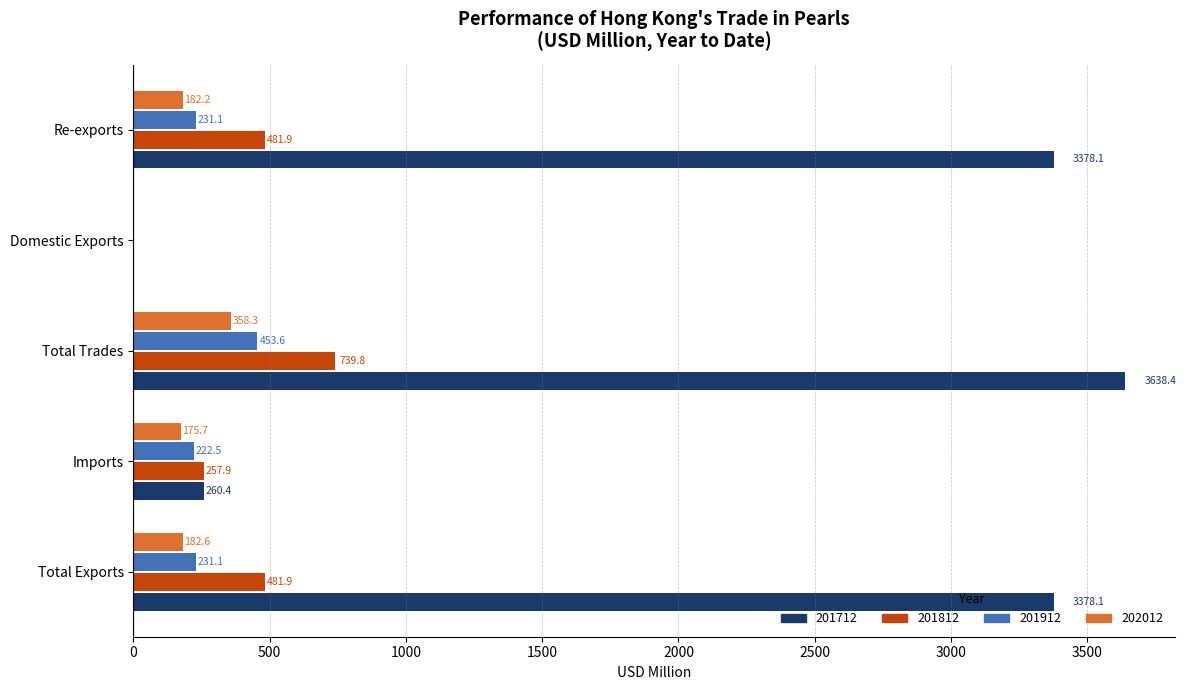

What is the approximate value of 201812 at Total Trades?

739.8